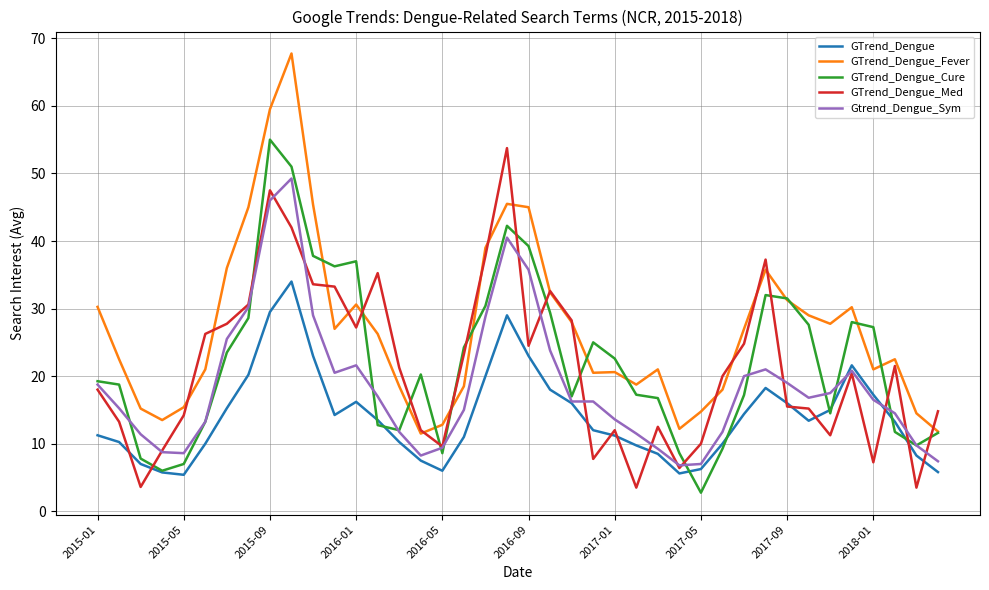

How many values in the GTrend_Dengue_Fever series are below 26?

20